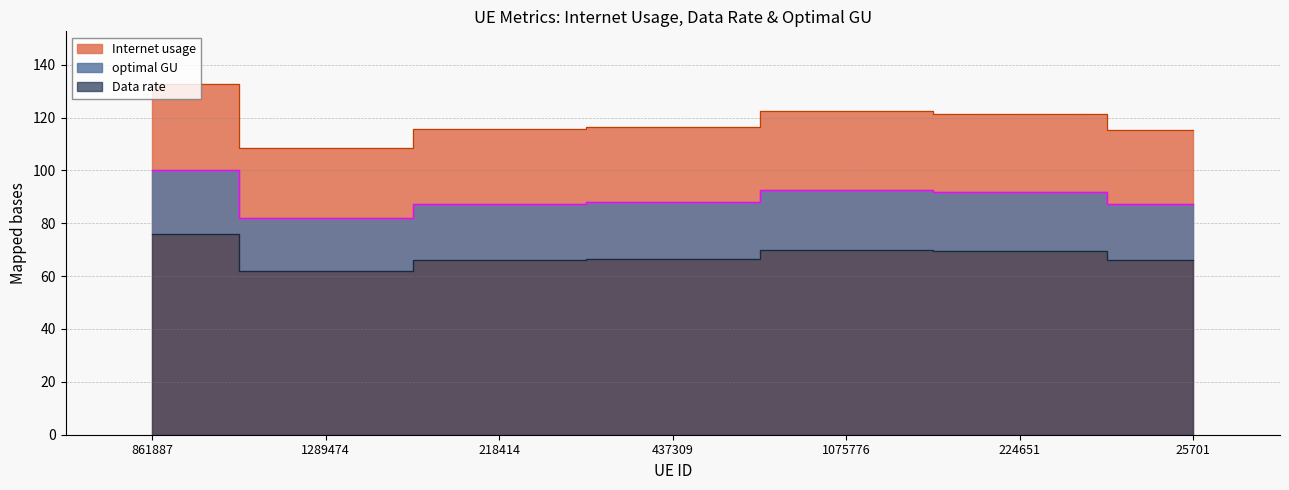

At which label does Internet usage reach its peak?

861887